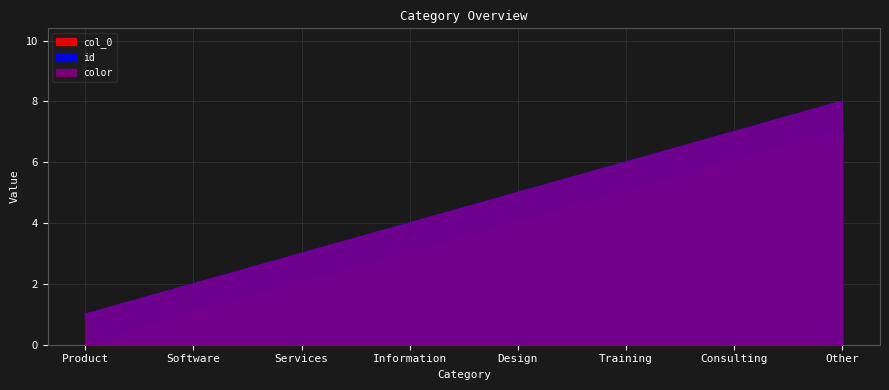

Is the value of id at Product greater than the value of color at Training?

No